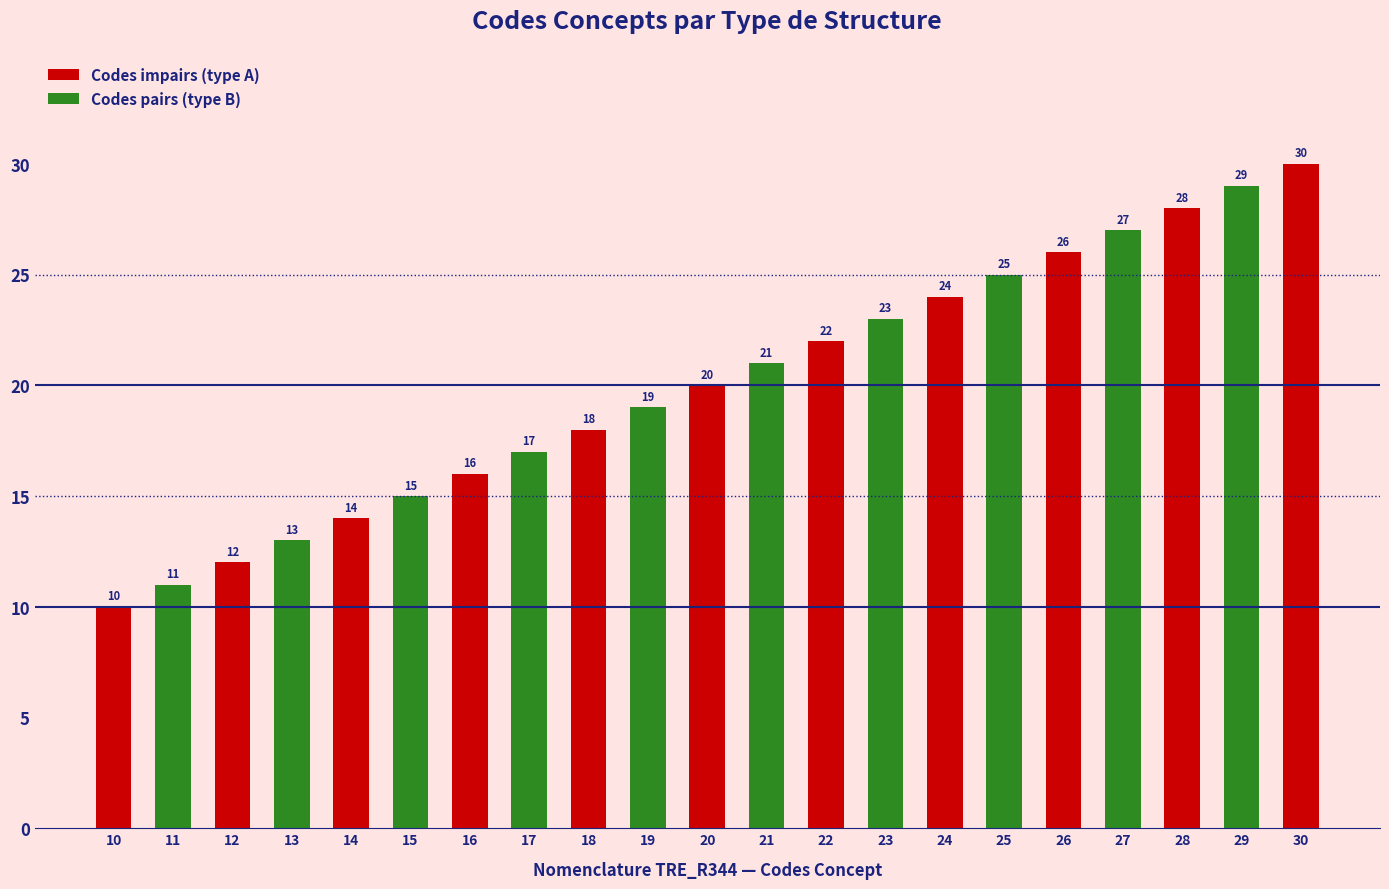

At which label is the value closest to 20?

20